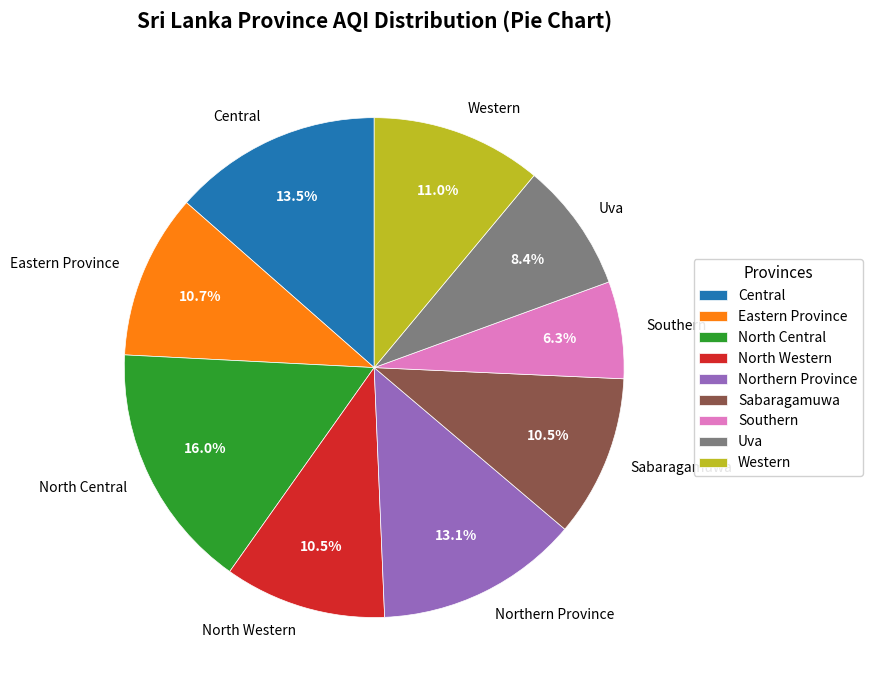

Which slice is the largest?

North Central